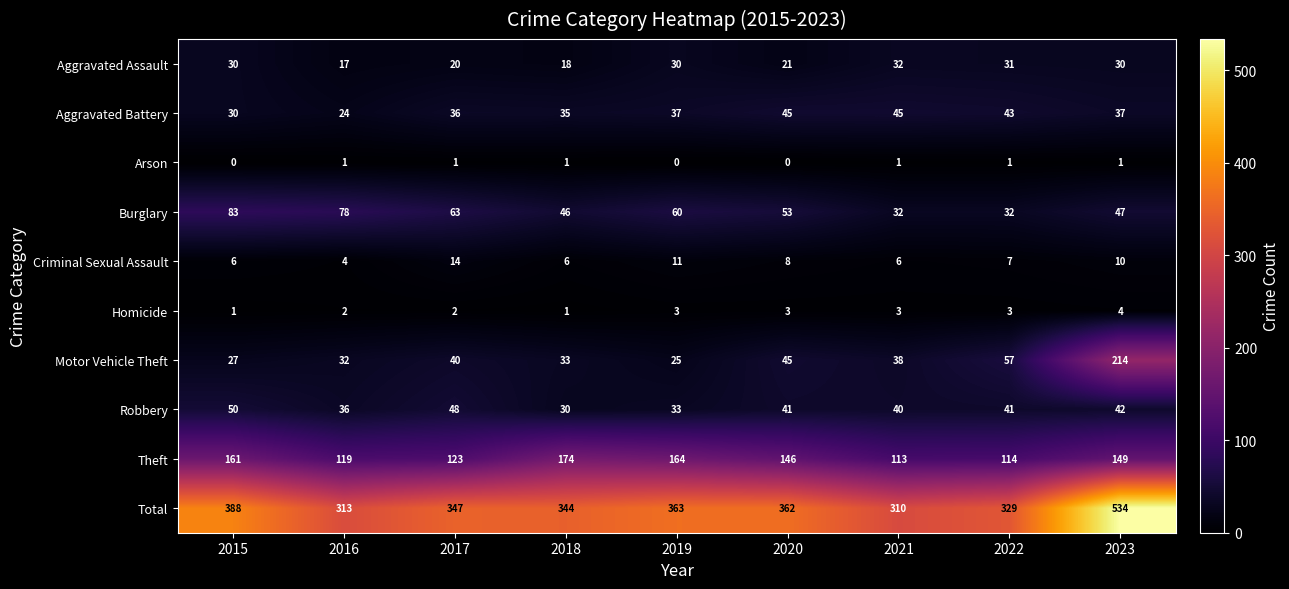

At 2019, list the series in order from largest to smallest.

Total, Theft, Burglary, Aggravated Battery, Robbery, Aggravated Assault, Motor Vehicle Theft, Criminal Sexual Assault, Homicide, Arson